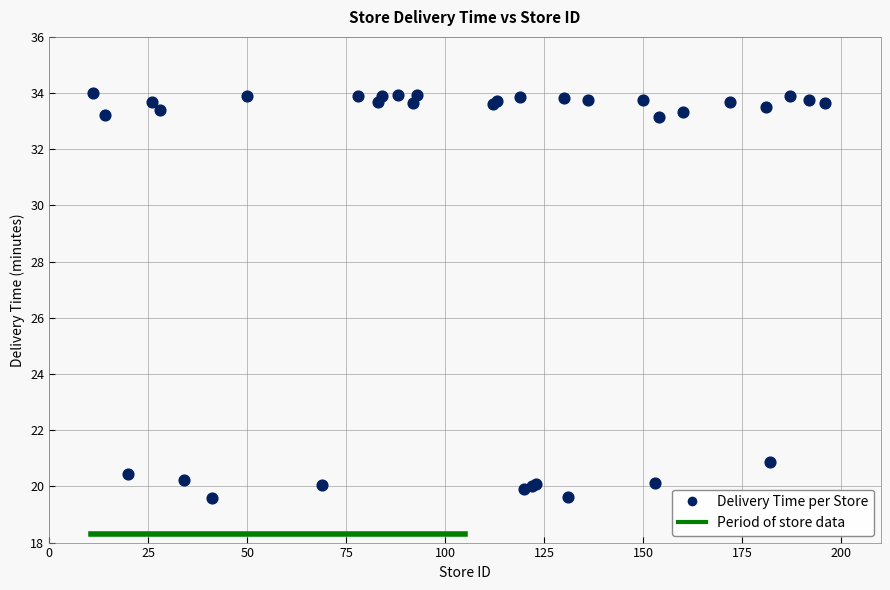

What Y value in the scatter plot is closest to 26?

20.9